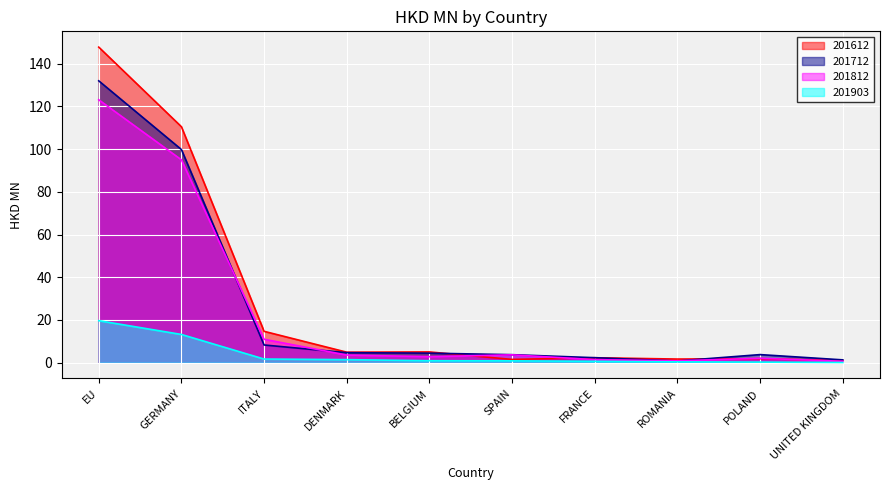

Is the value of 201812 at DENMARK greater than the value of 201612 at BELGIUM?

No